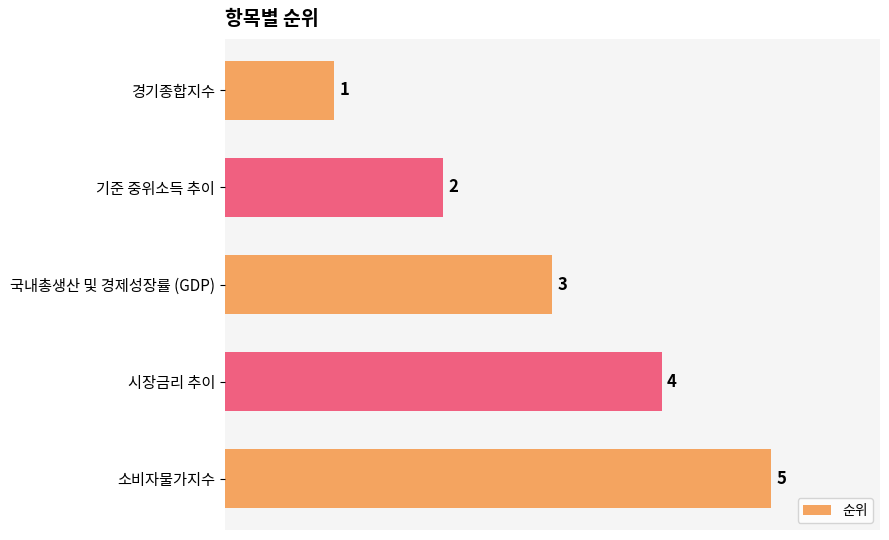

What is the change in value from 시장금리 추이 to 소비자물가지수?

+1